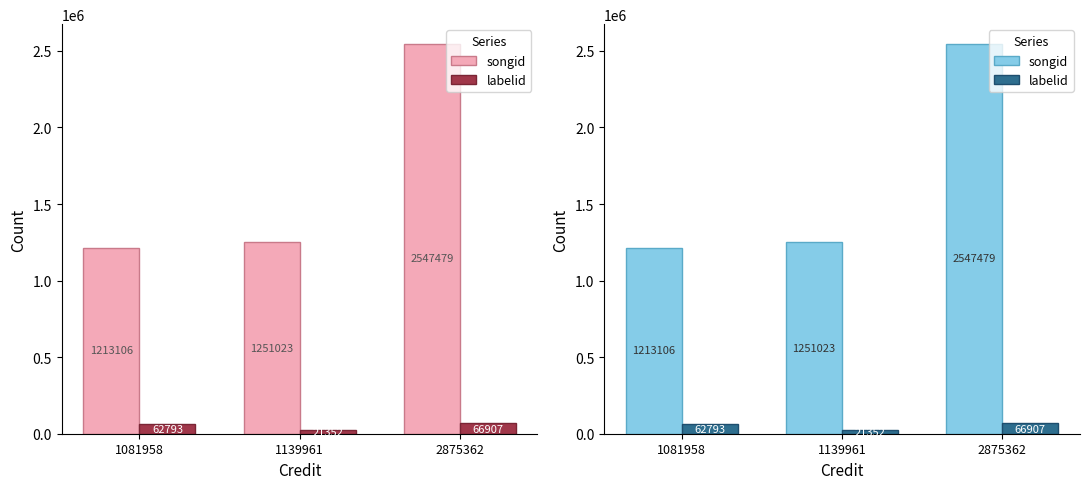

What is the lowest value of the labelid series?

21352